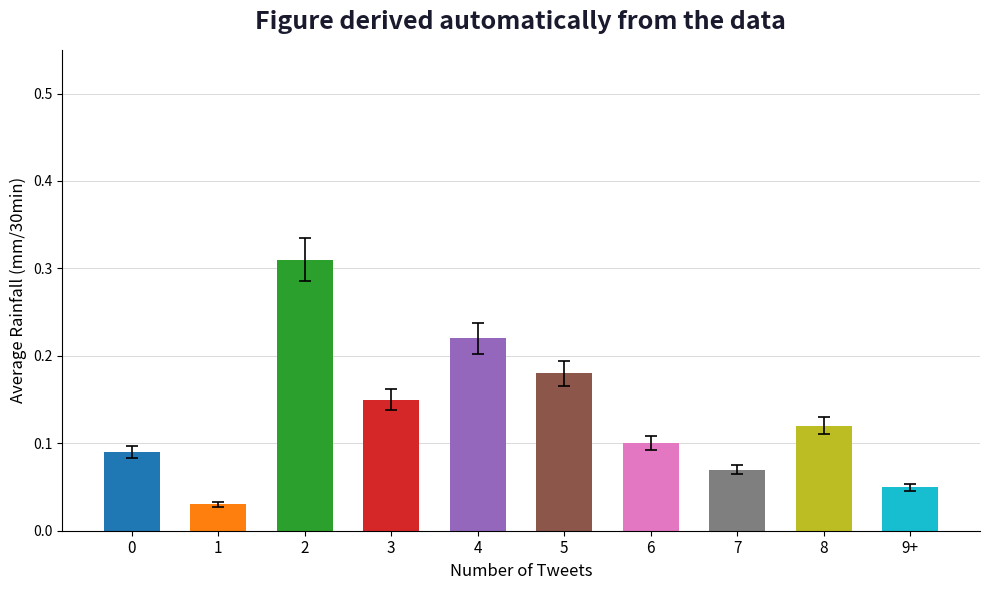

What position from the left is 3?

4